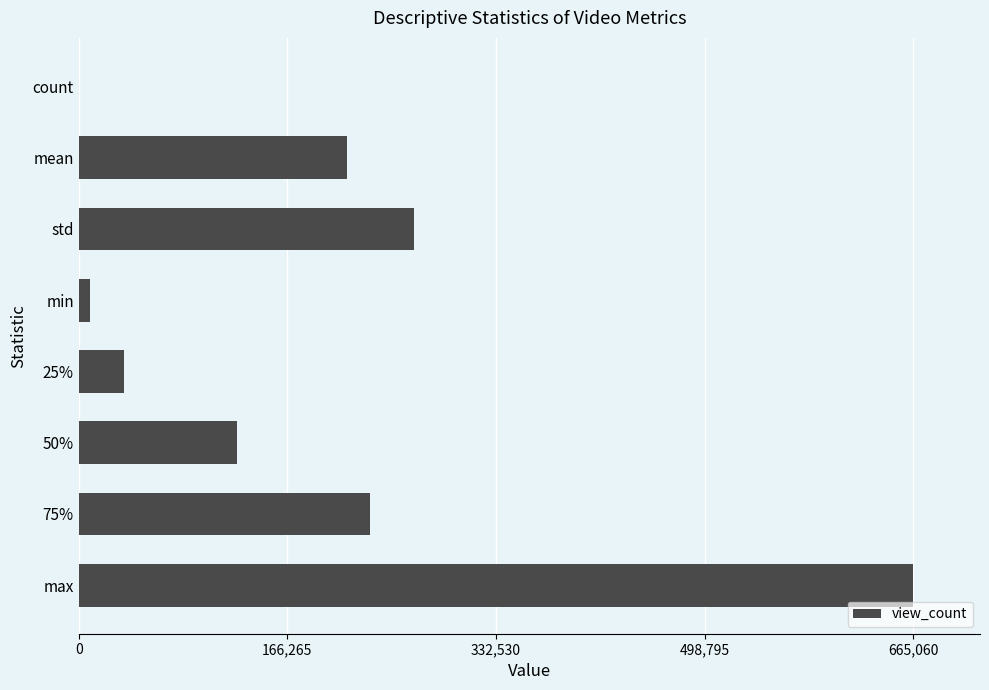

Which label corresponds to the largest value in the chart?

max